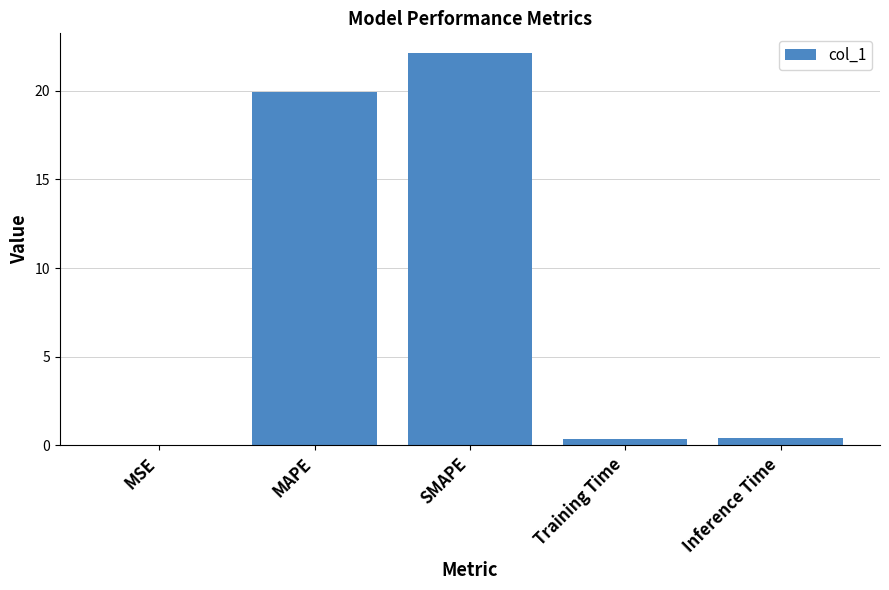

Are the bars grouped side by side (vs. stacked)?

No